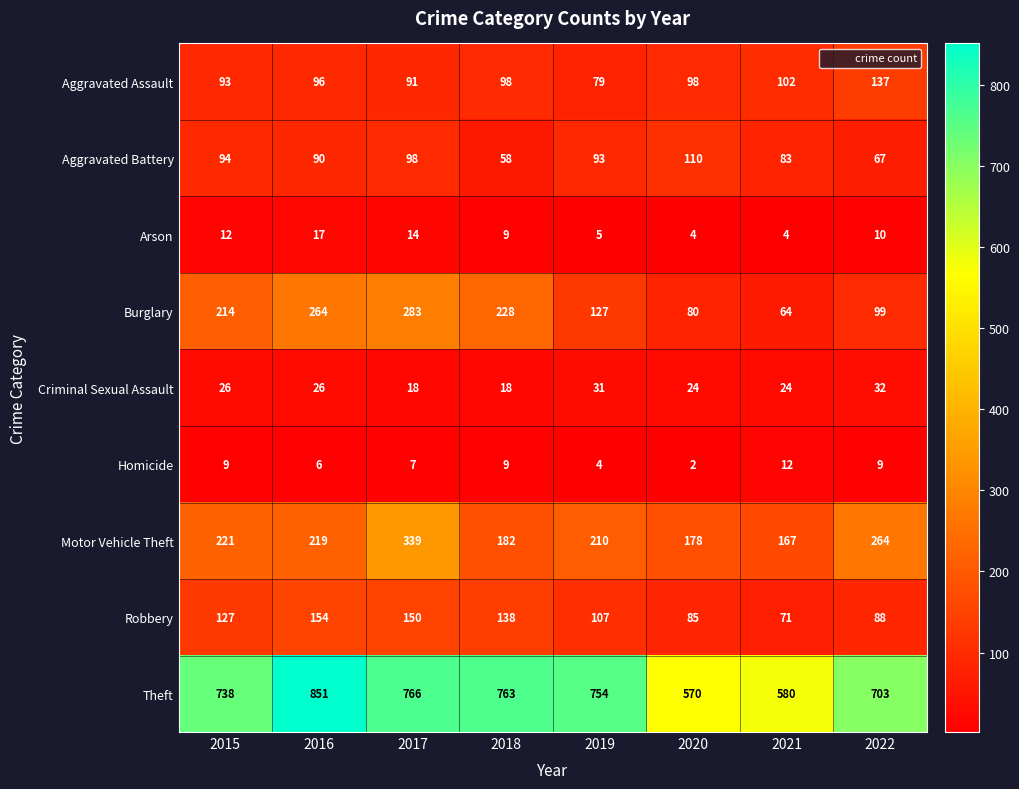

What is the total value across all series at 2017?

1766